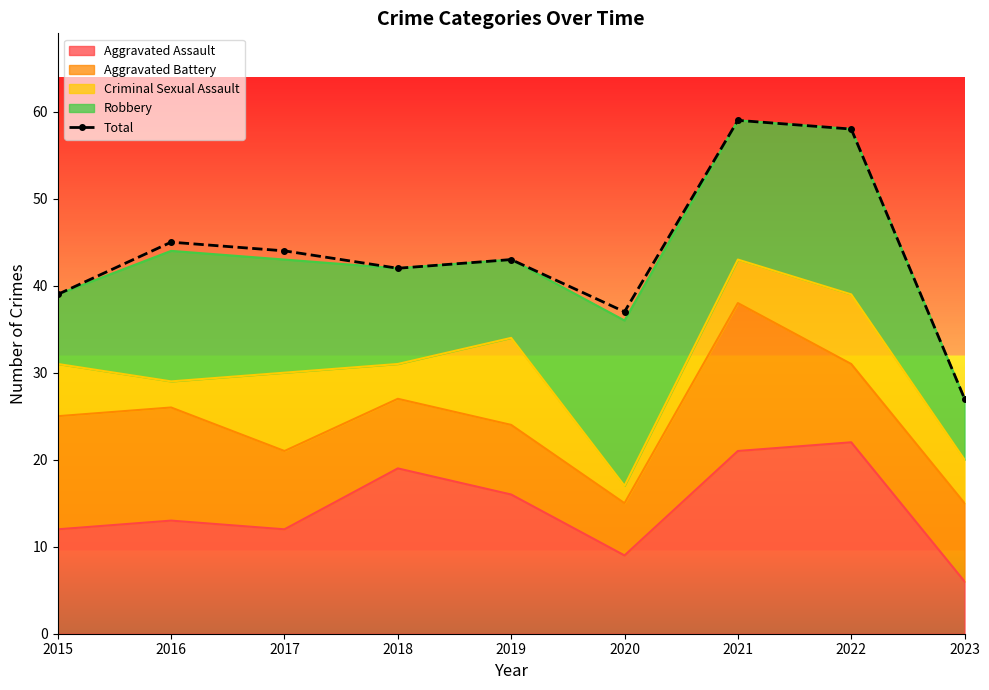

Reading left to right, what are all the values shown in this chart?

39	45	44	42	43	37	59	58	27